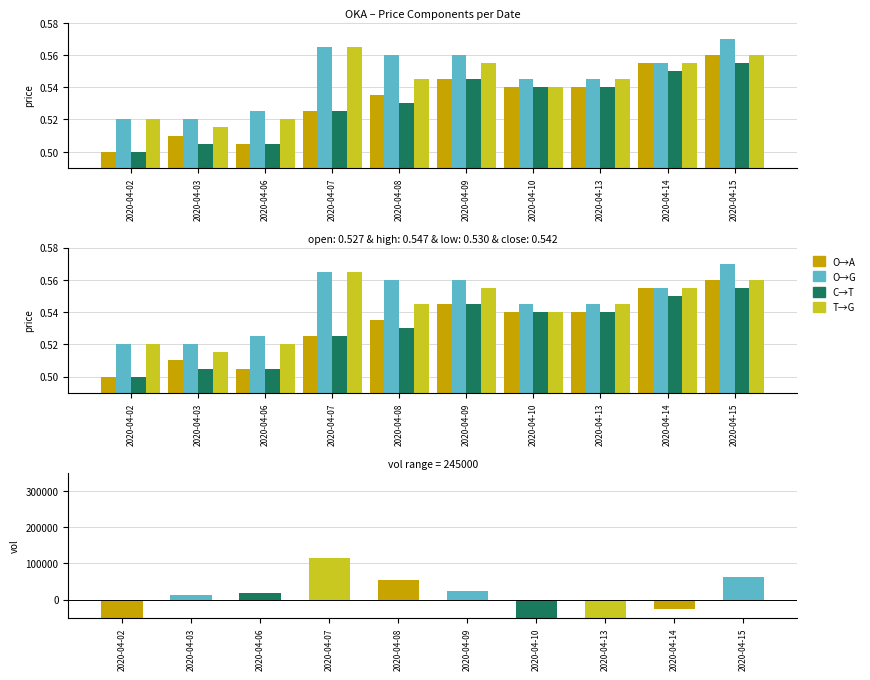

The value of vol at 2020-04-03 is 18511.8. True or false?

False